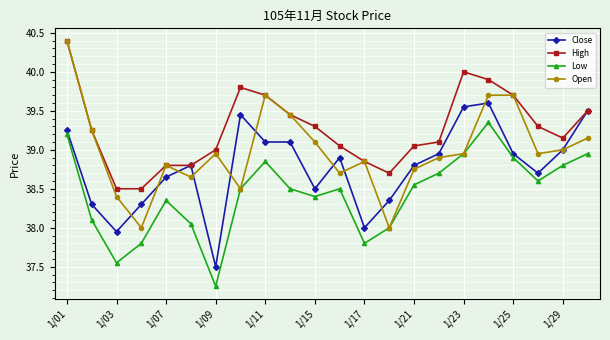

What is the difference between the second highest and second lowest values in the Open series?

1.7